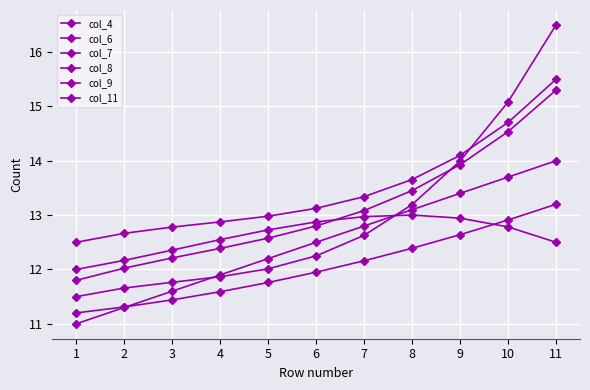

Is this an area chart (filled region under the line)?

No